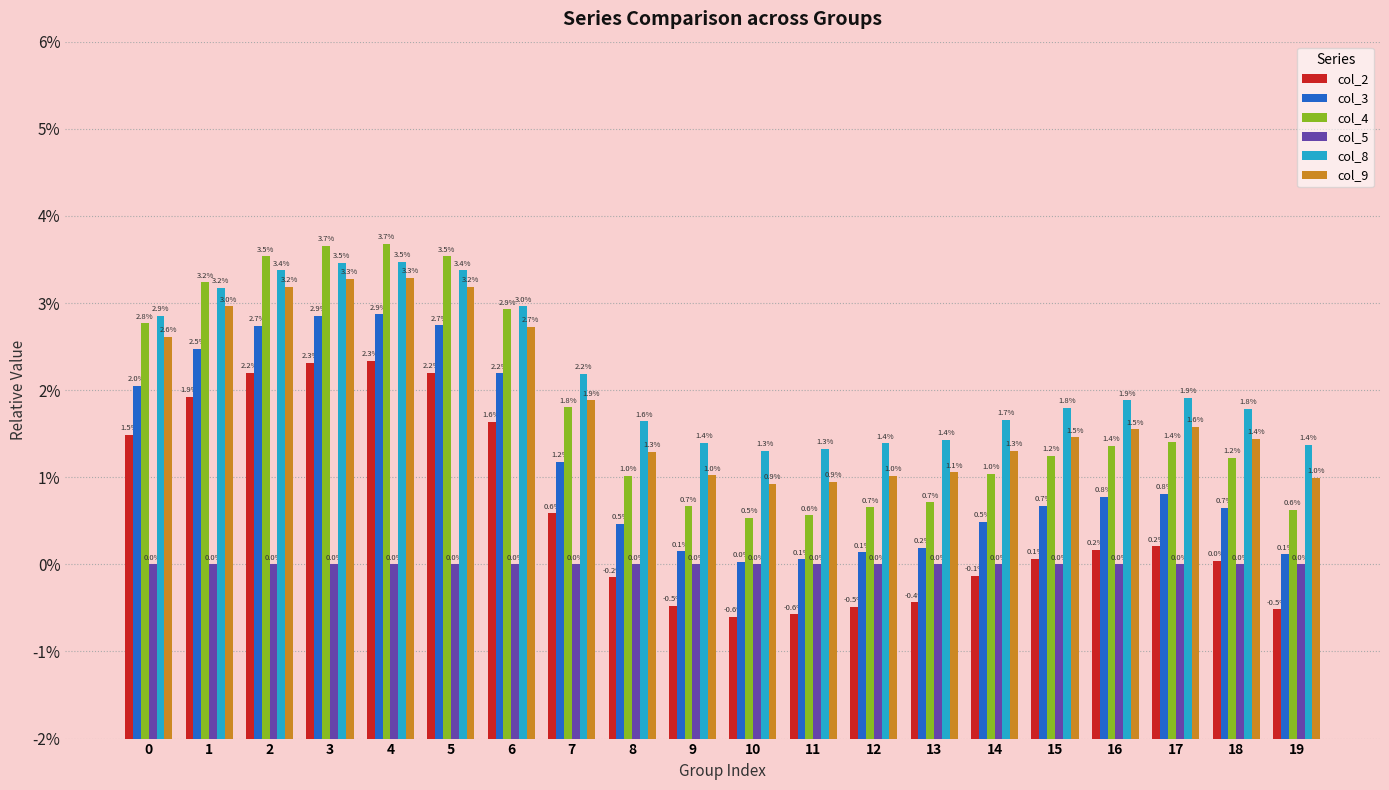

Does the chart contain any negative values?

No